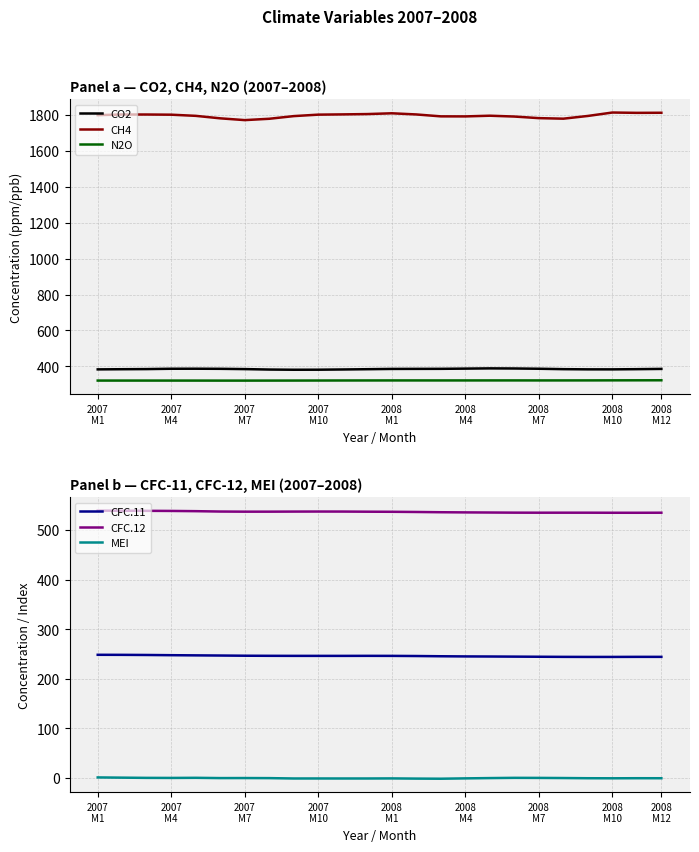

What is the maximum value for CFC.12?

539.2